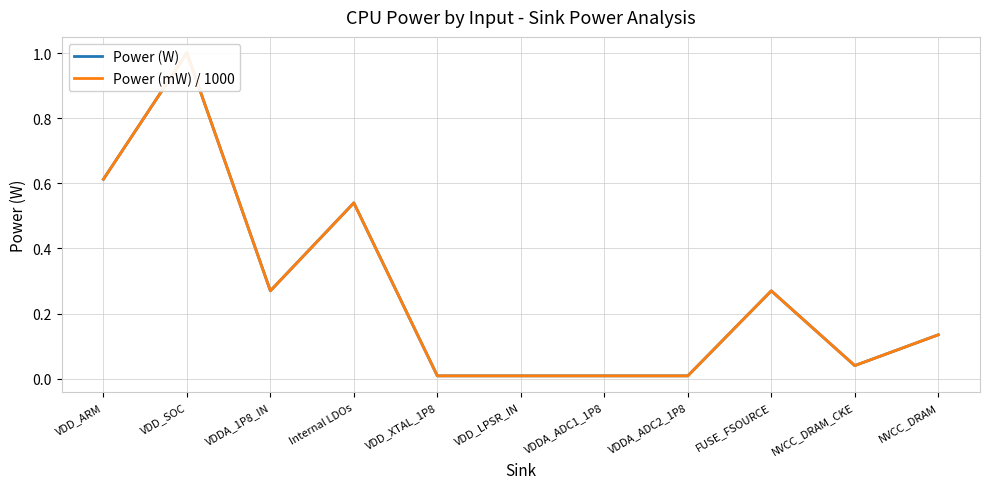

At how many categories does at least one series exceed 0?

11